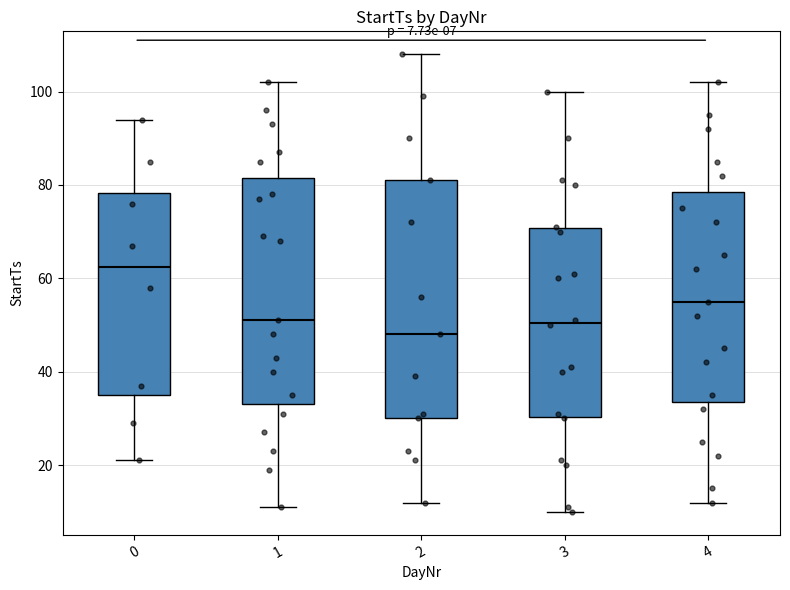

Which box has the lowest median line?

2